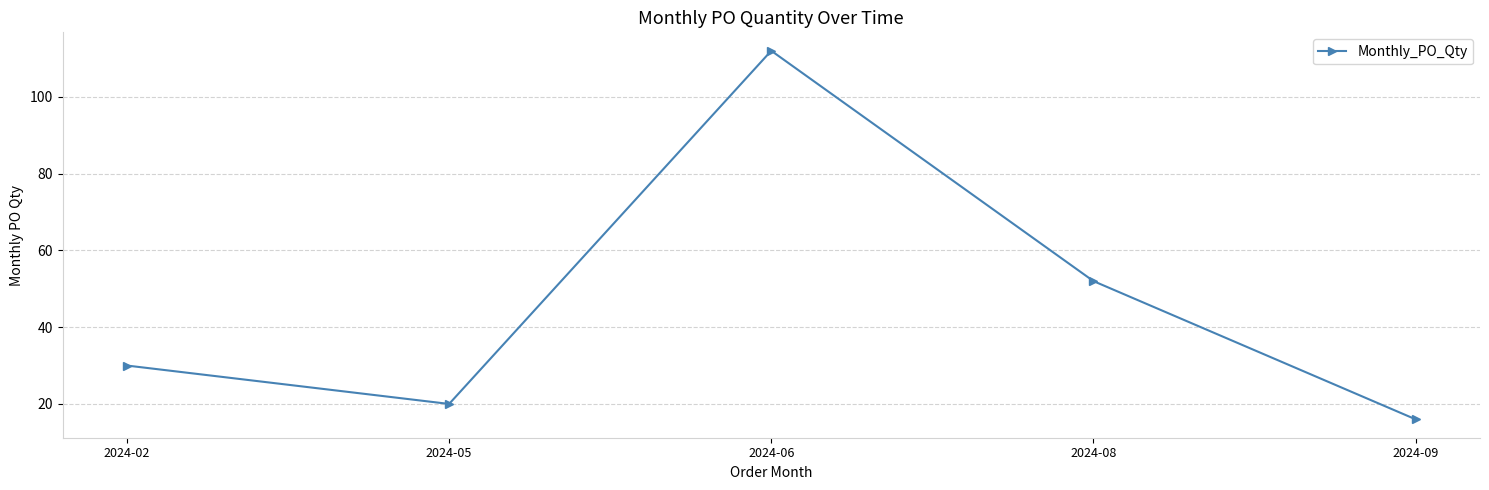

Reading left to right, transcribe all the data shown in this chart.

2024-02=30	2024-05=20	2024-06=112	2024-08=52	2024-09=16